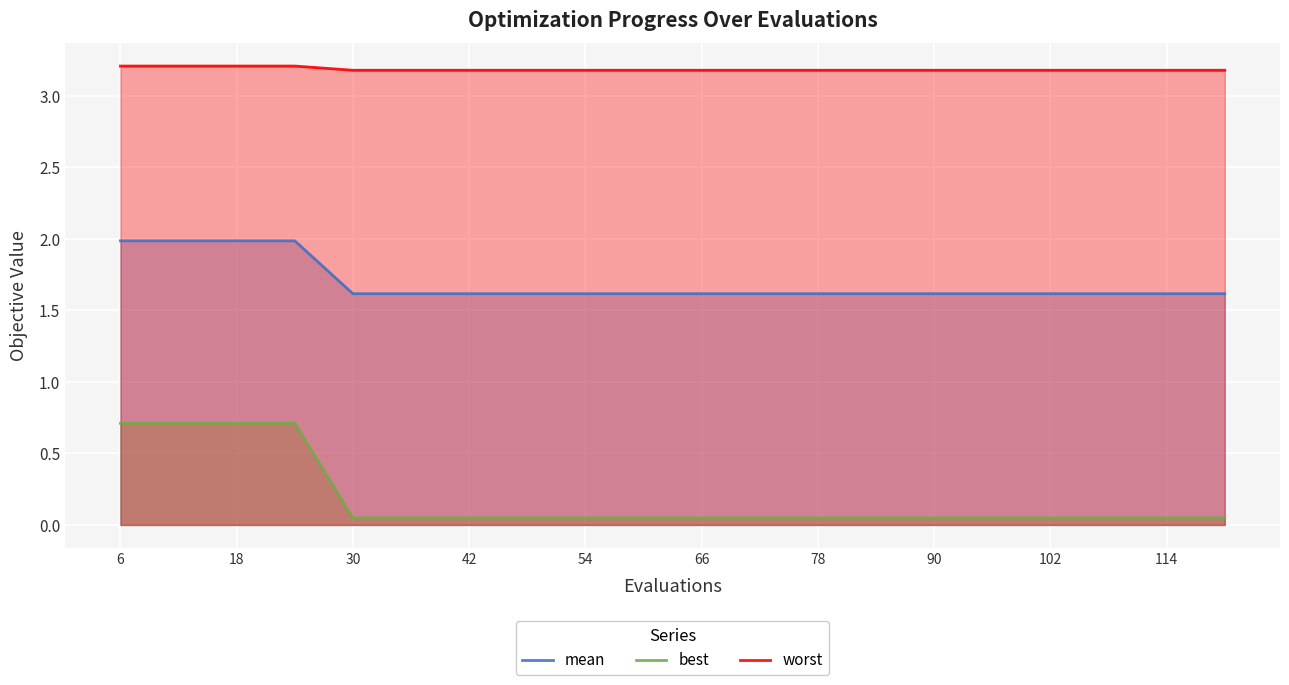

True or false: worst and mean cross at least once.

False